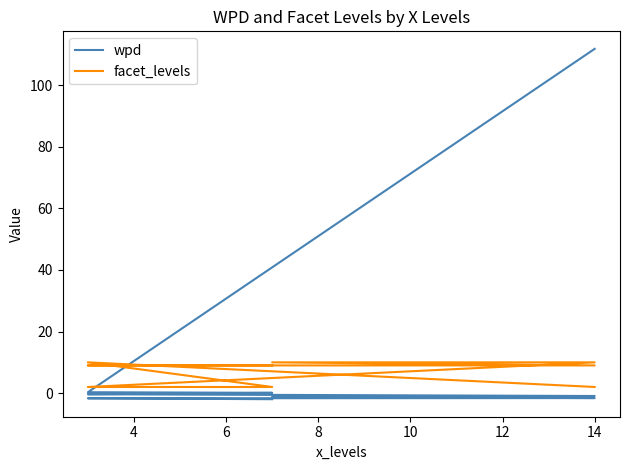

What is the average value of the facet_levels series?

7.0